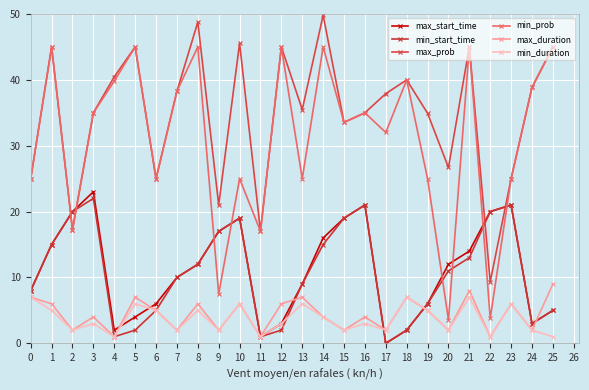

True or false: min_prob has more than 0 interior local peaks.

True